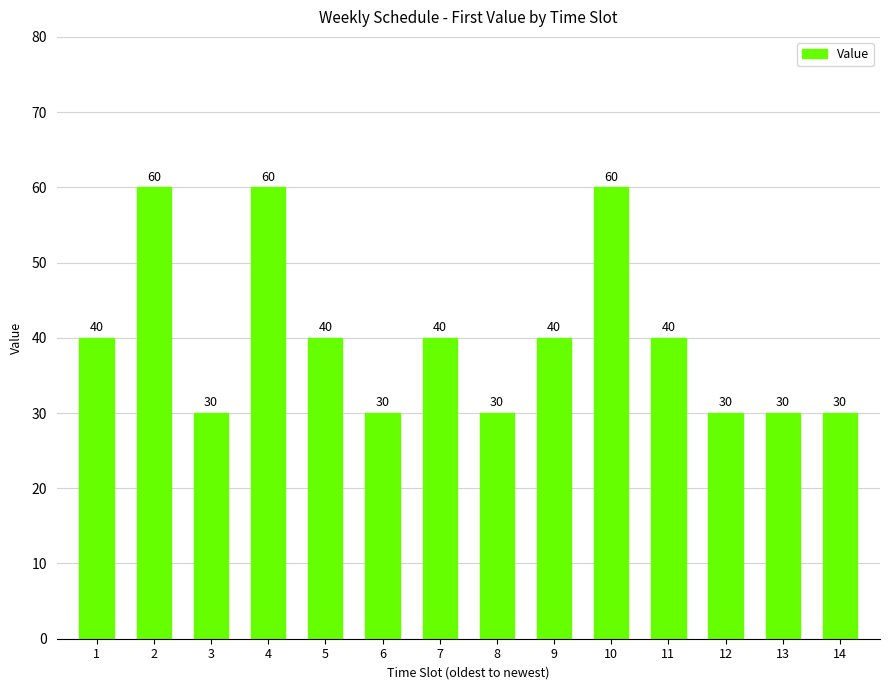

Which has a higher value, 9 or 3?

9